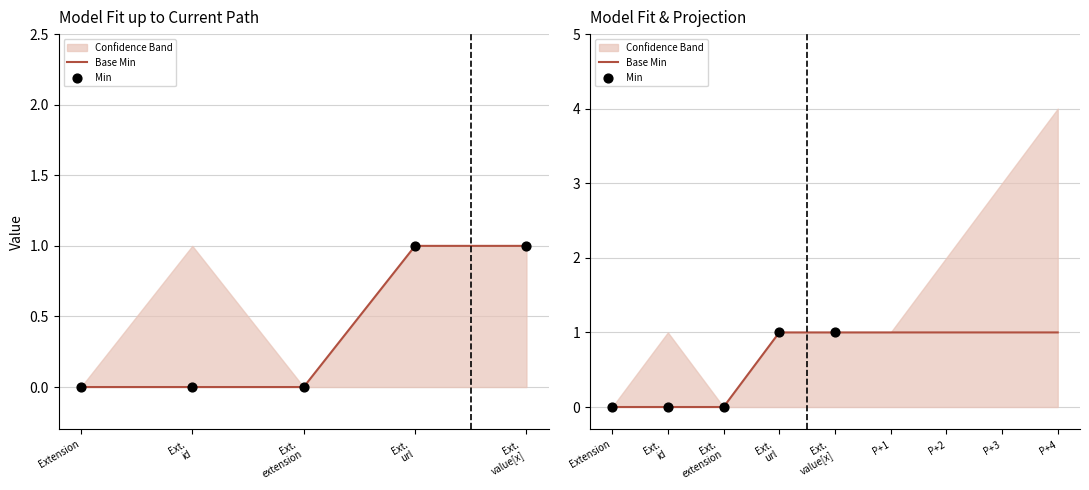

Which series reaches the minimum Y coordinate?

Base Min